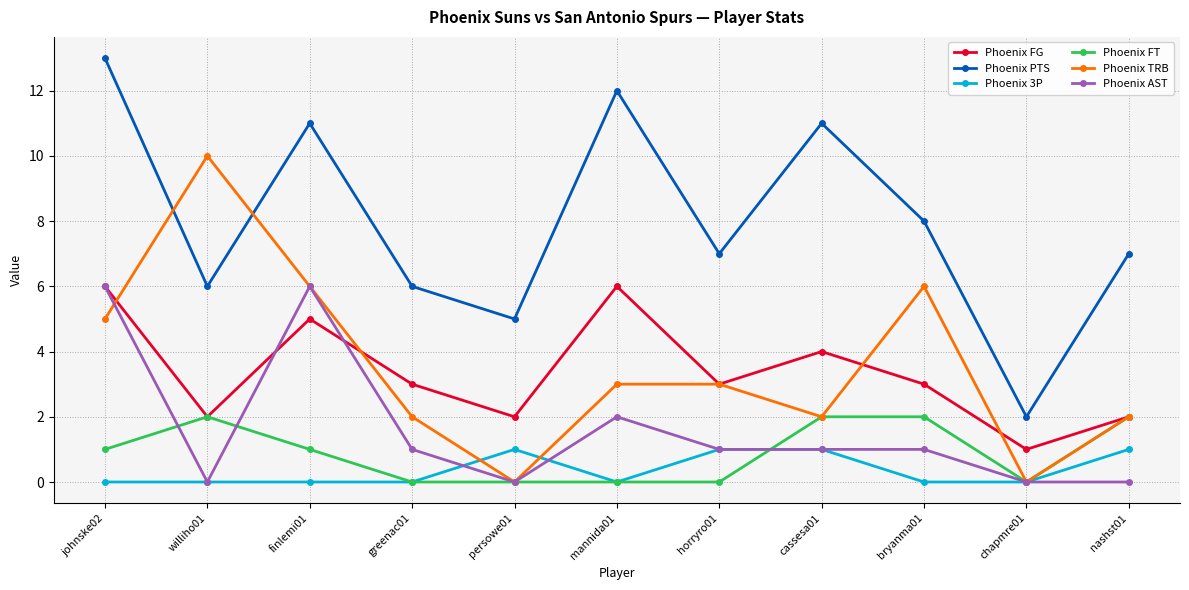

Between greenac01 and bryanma01, which series saw the biggest shift?

Phoenix TRB